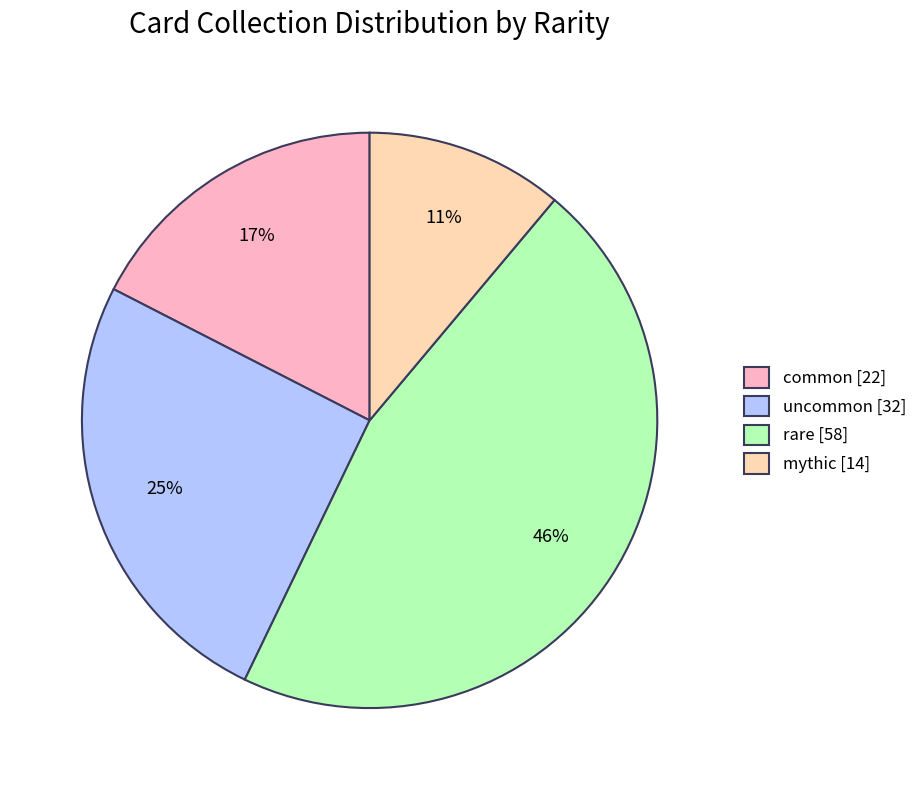

Is the sum of common [22] and rare [58] greater than half?

Yes